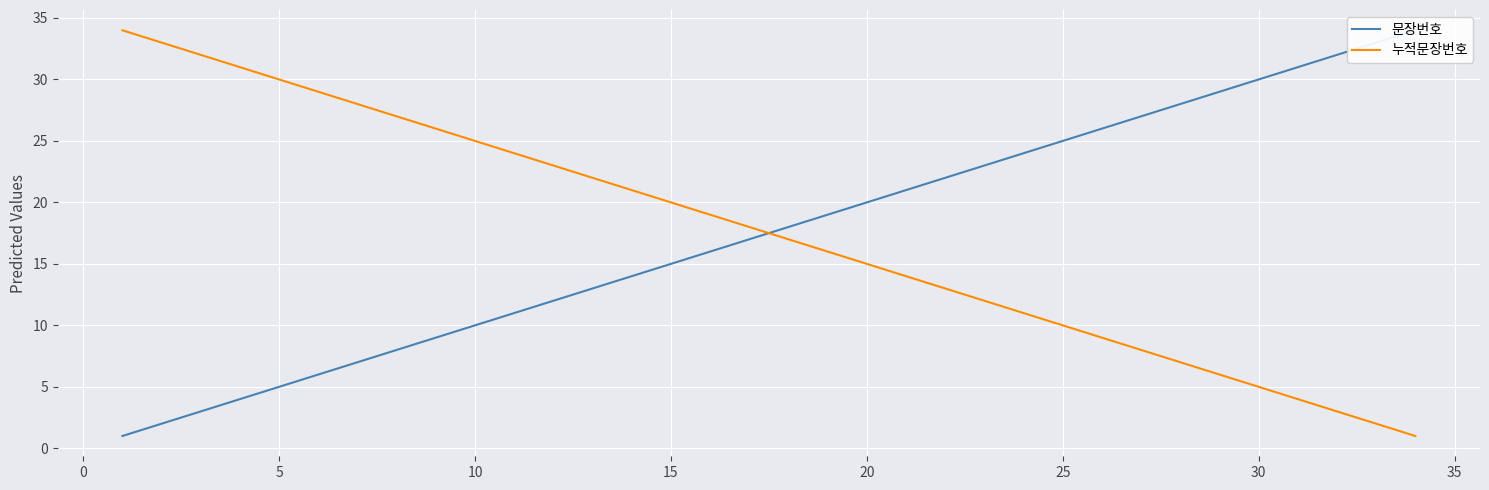

The value of 누적문장번호 at 15 is 20. True or false?

True